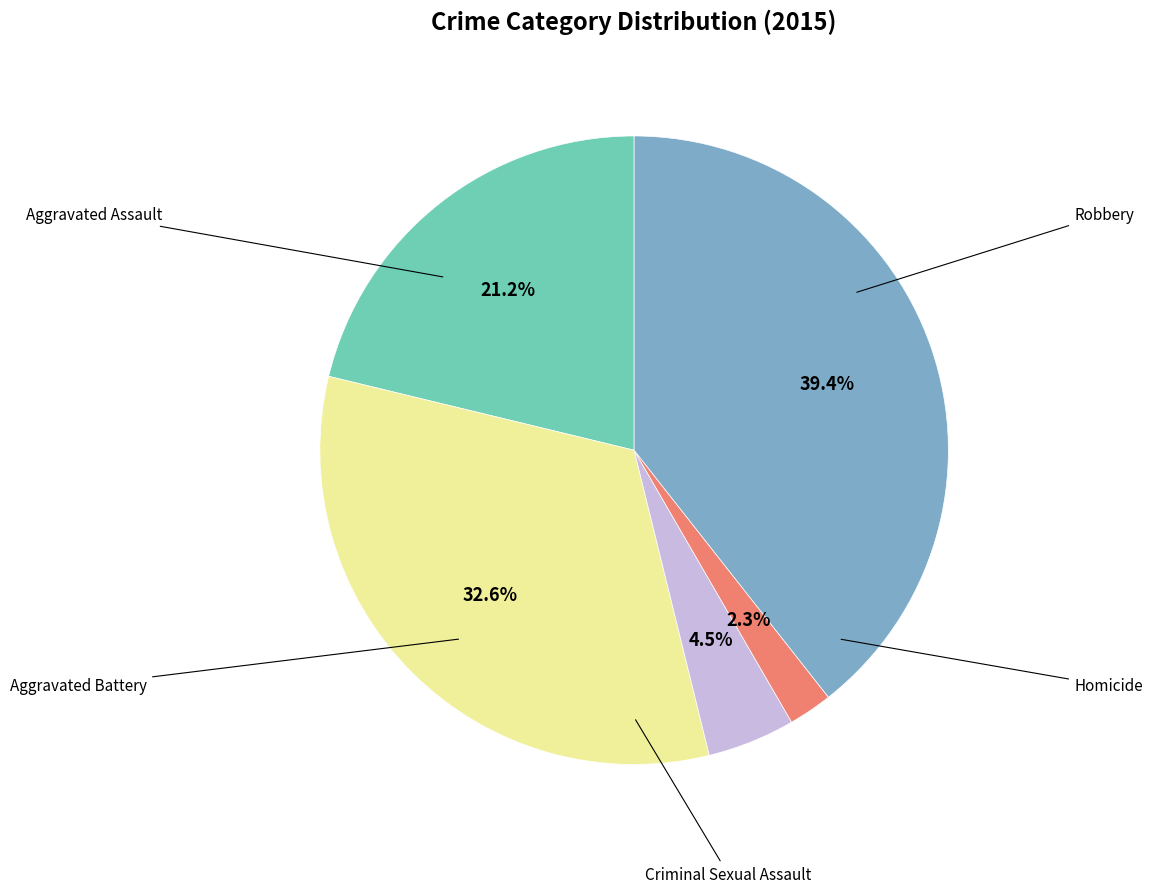

Which slice is the largest?

Robbery